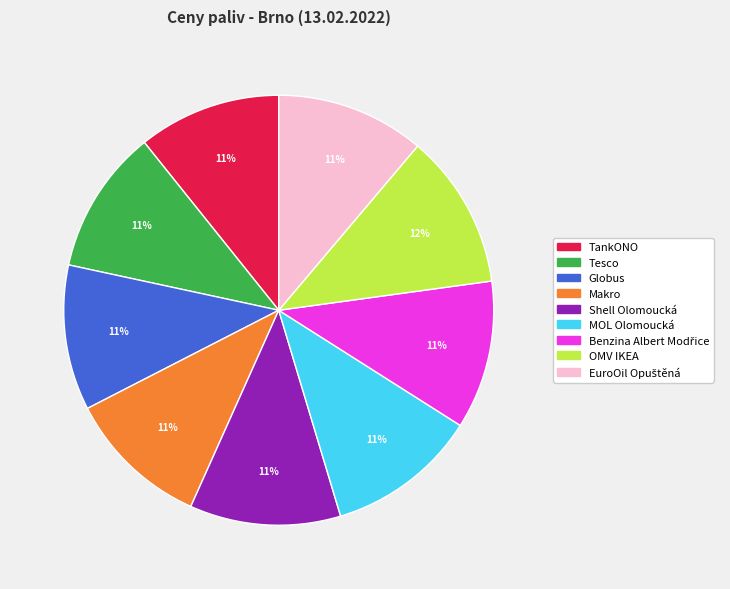

Is it true that MOL Olomoucká is 23% of the pie?

False